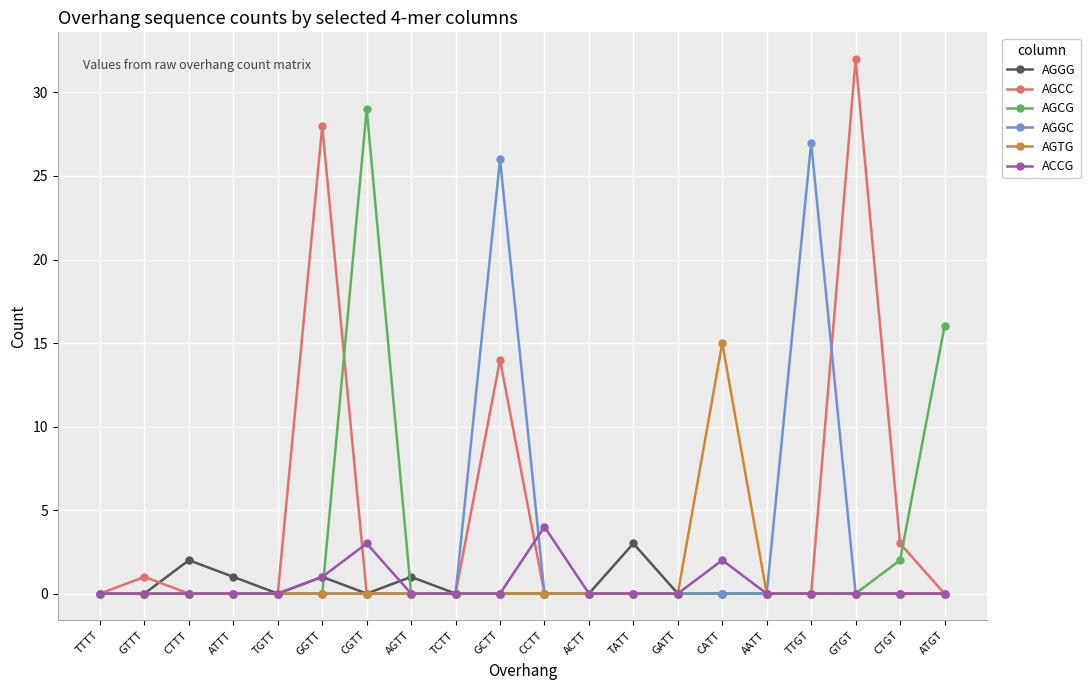

At which category does AGCC reach its first local peak?

GTTT